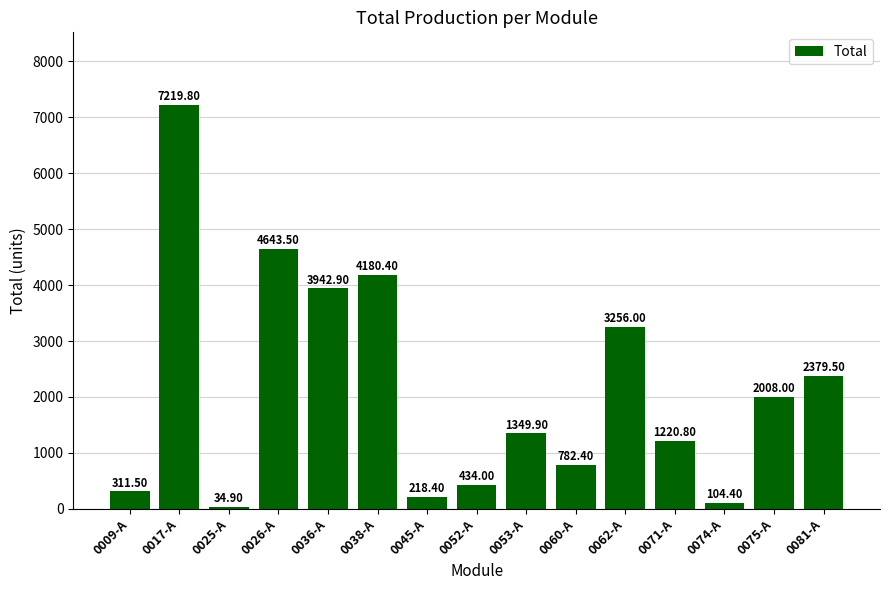

The chart shows a value of 11286.1 at 0017-A. True or false?

False